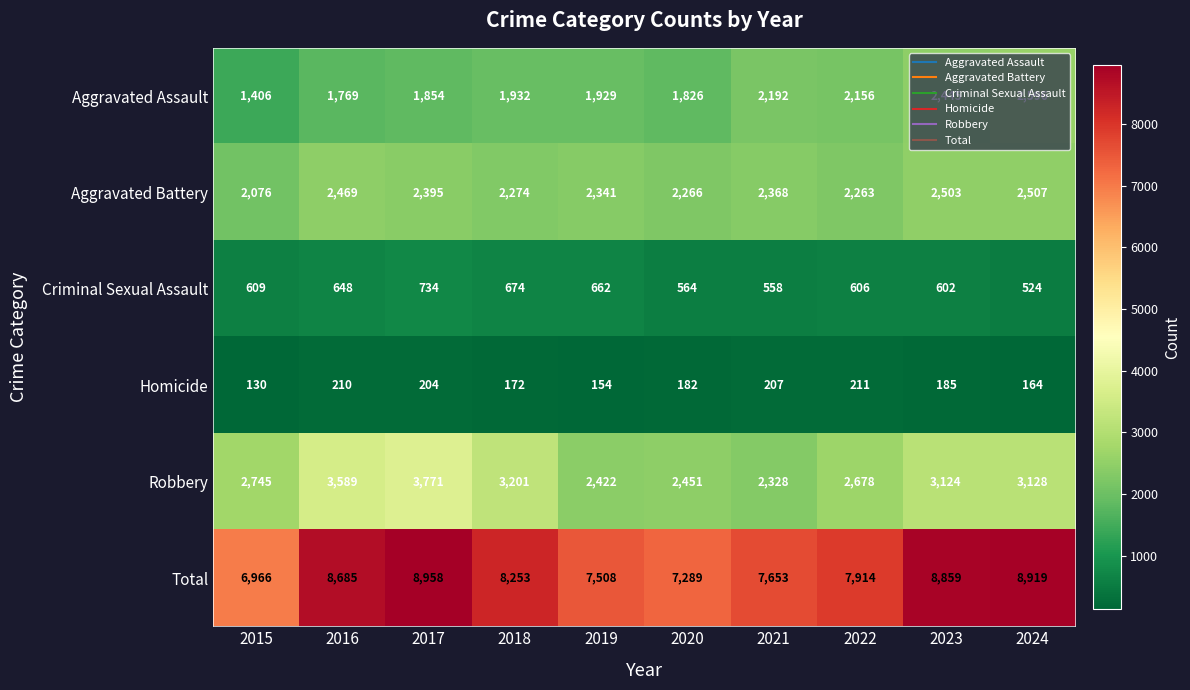

The value of Aggravated Assault at 2019 is 2848. True or false?

False